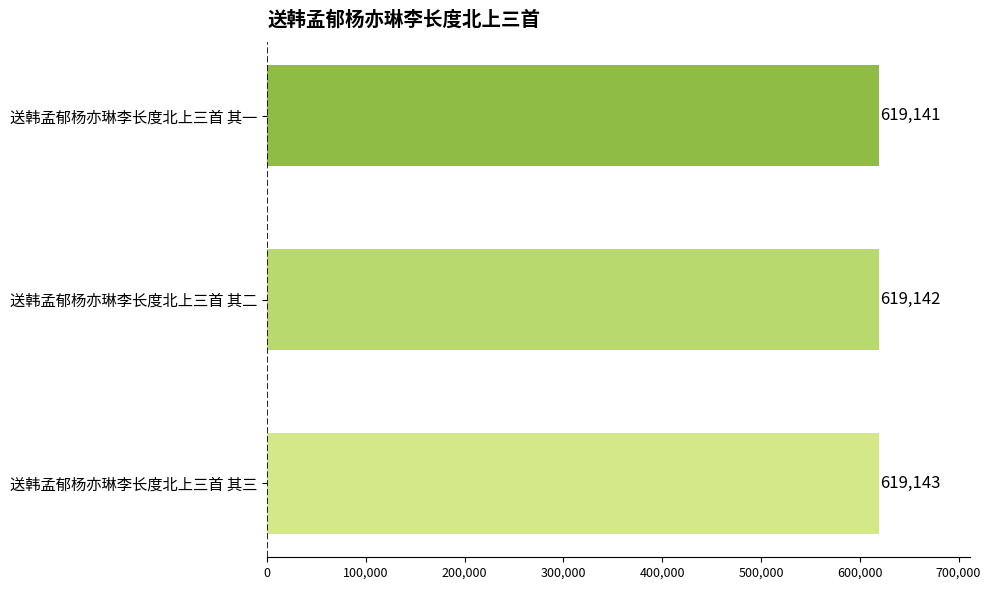

What position from the top is 送韩孟郁杨亦琳李长度北上三首 其二?

2